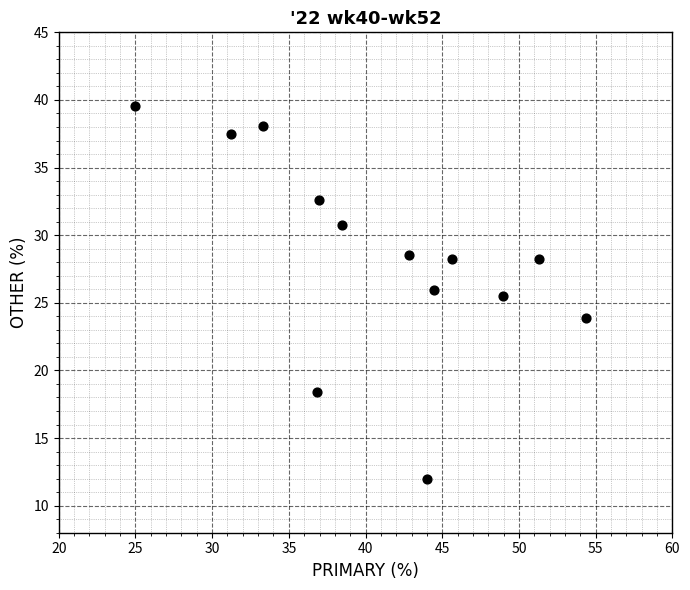

What Y value in the scatter plot is closest to 25?

25.5